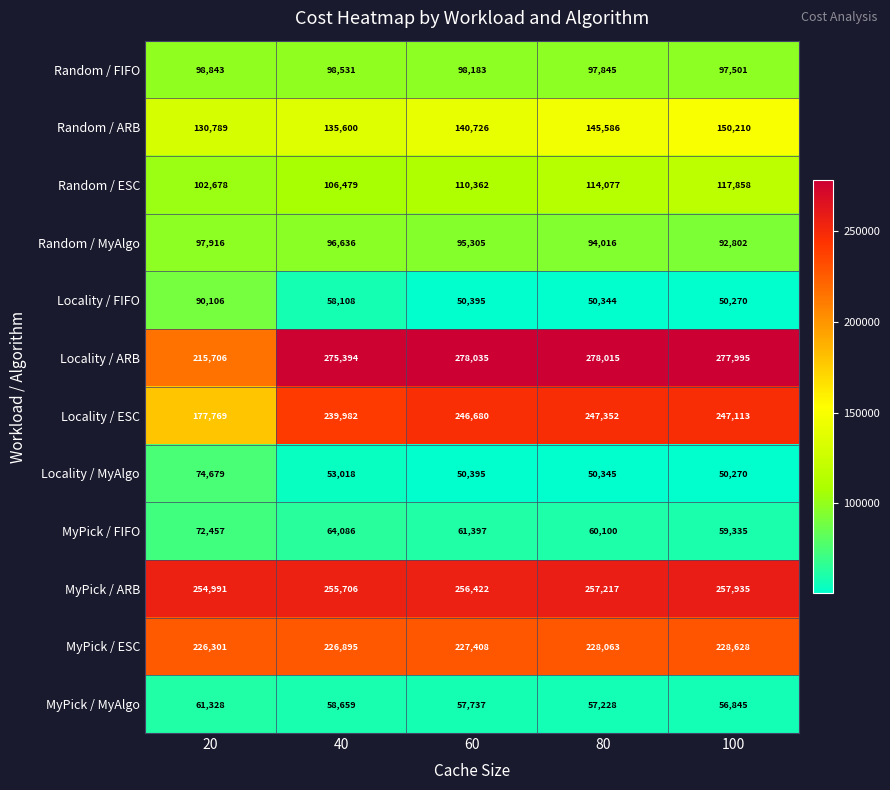

Which series has the largest range (max minus min)?

Locality / ESC